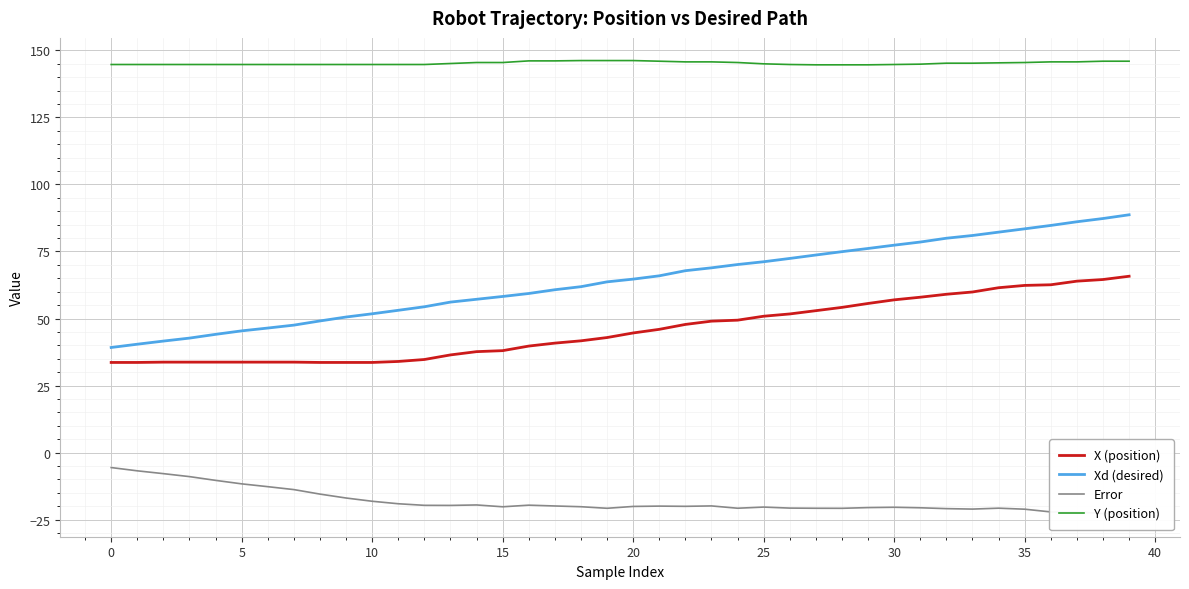

What is the value of the Error point at the 24th from the left?

-19.9